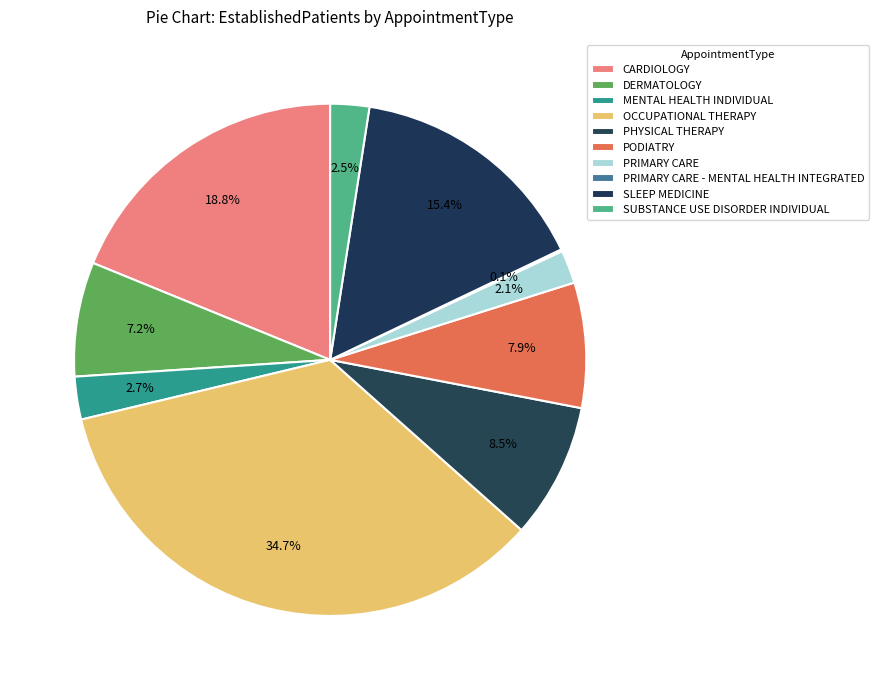

What percentage is NOT represented by PRIMARY CARE - MENTAL HEALTH INTEGRATED?

99.9%